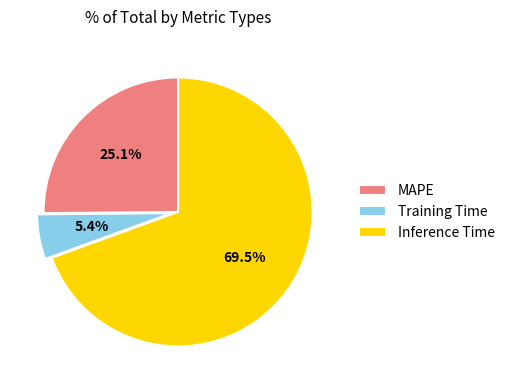

To the nearest percent, what is the difference between the largest and smallest slice percentages?

64%